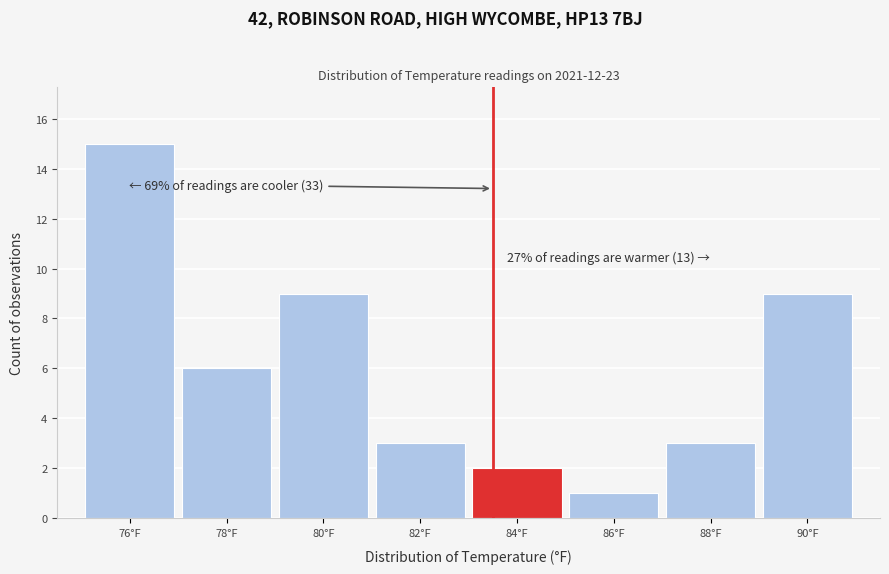

Reading right to left, extract all data points from this chart.

9	3	1	2	3	9	6	15